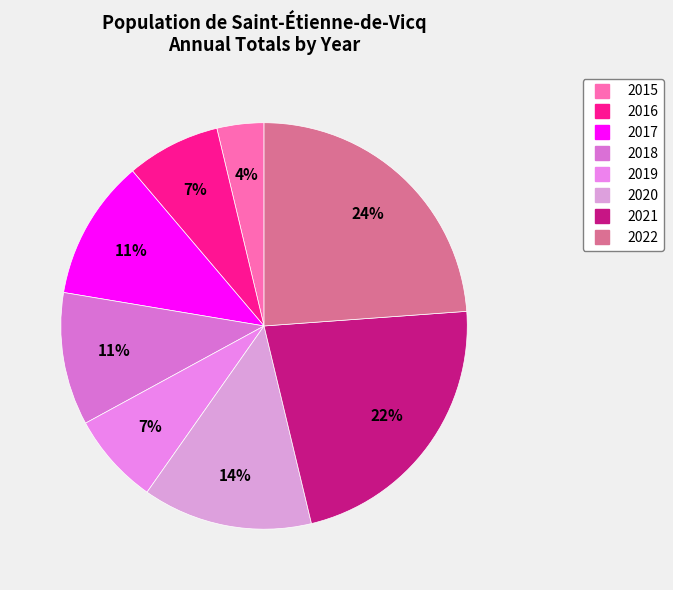

Is there any slice that represents more than half of the pie?

No